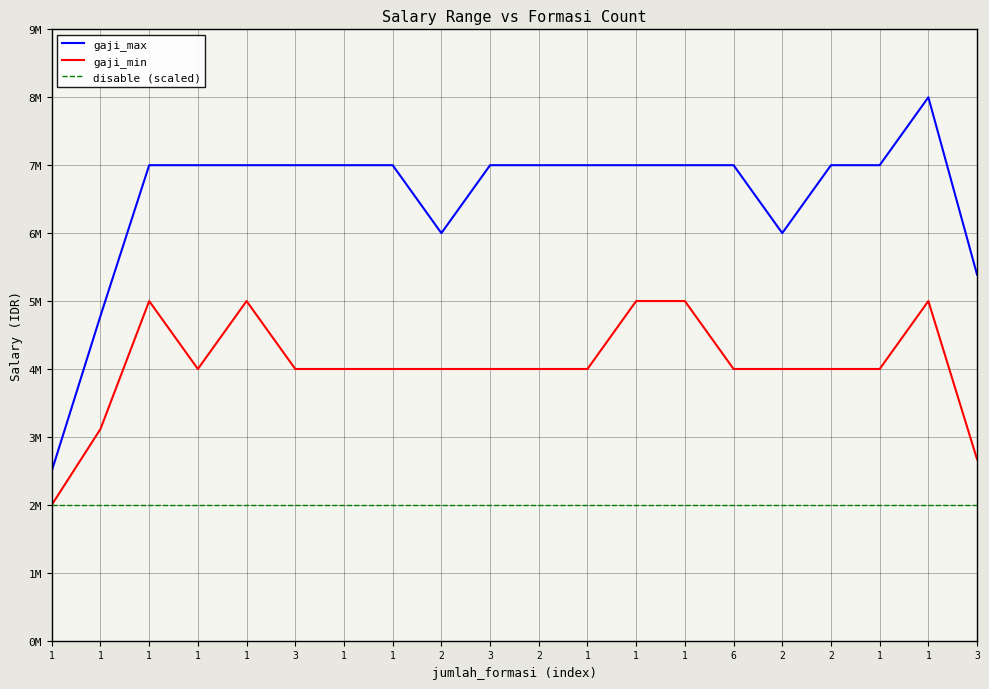

Which series changed the most between 1 and 1?

gaji_min